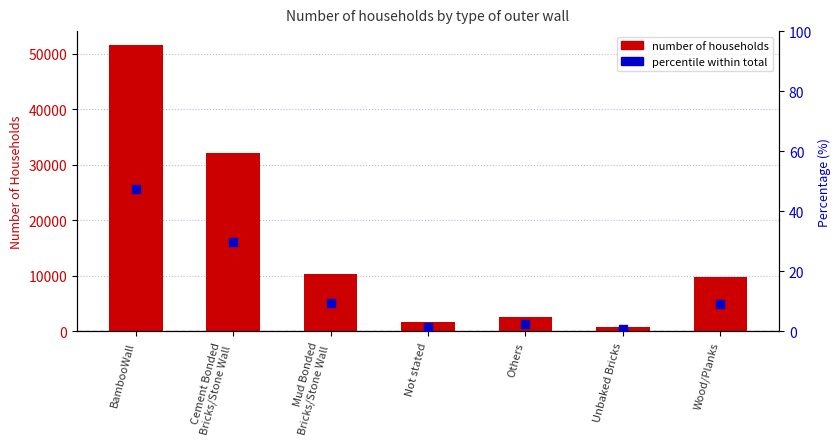

At how many categories does at least one series exceed 20969?

2